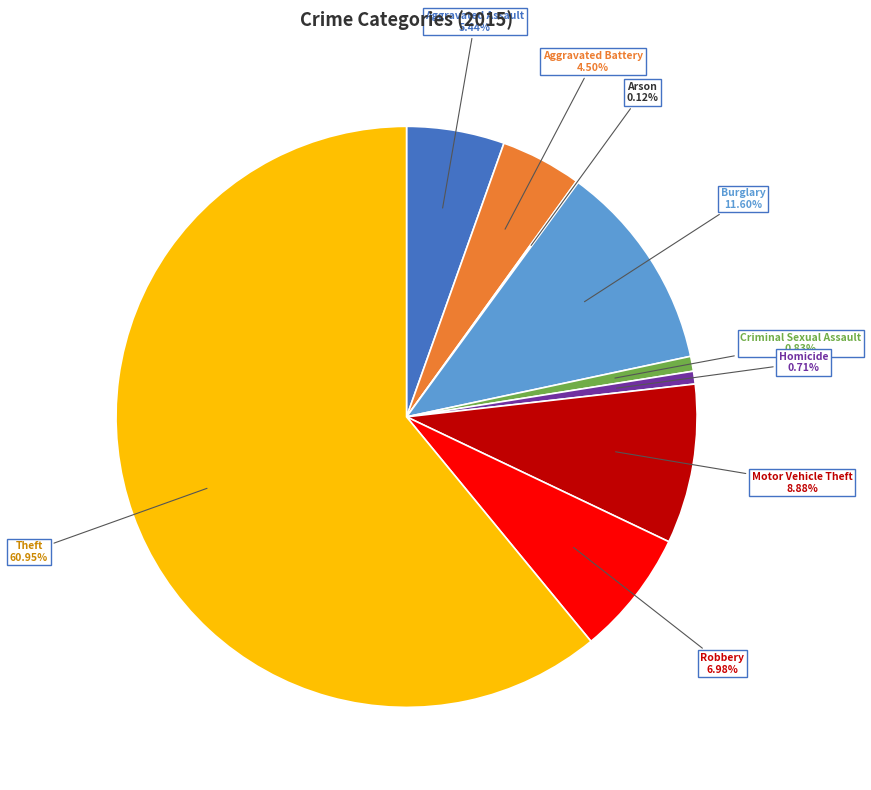

Which slice is the largest?

Theft